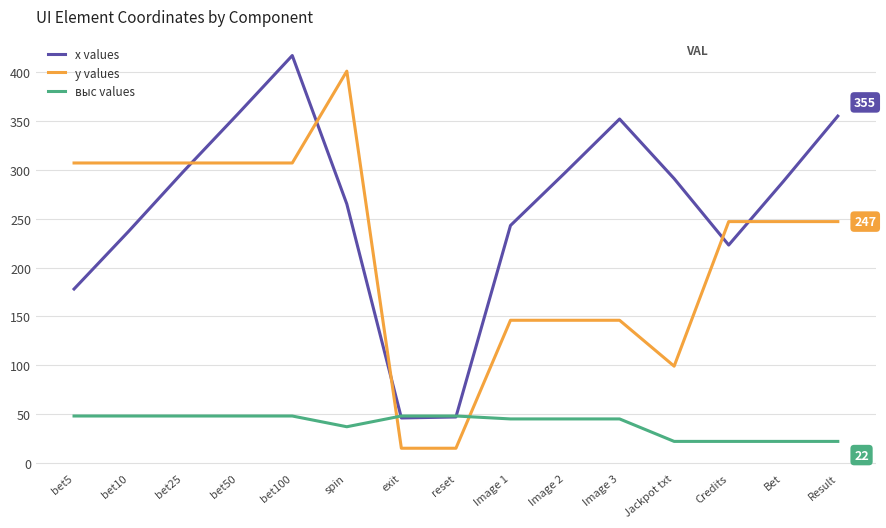

Rank the series by their maximum value, from lowest to highest.

выс values, y values, x values